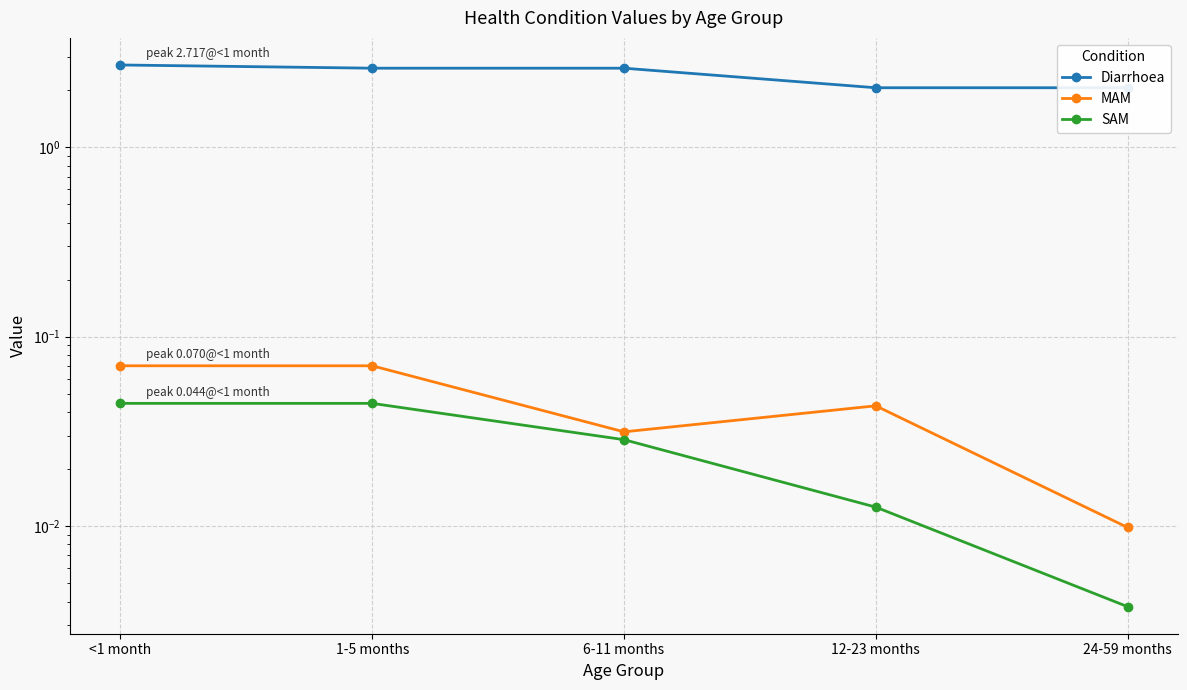

How many series are shown in this chart?

3